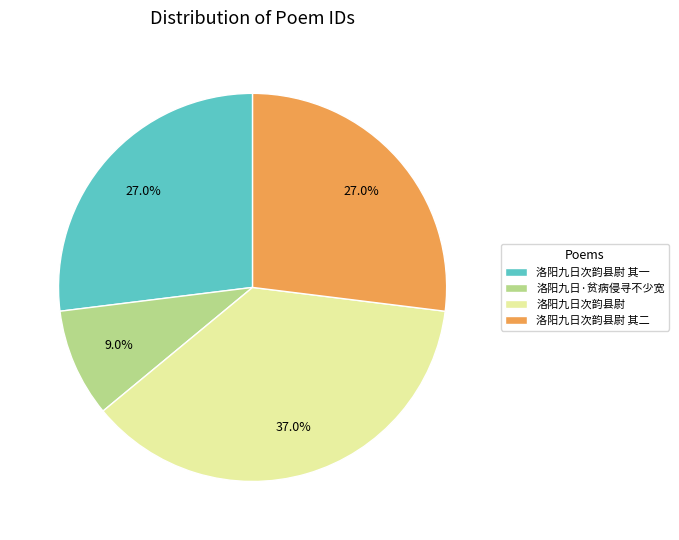

Which slice is the largest?

洛阳九日次韵县尉